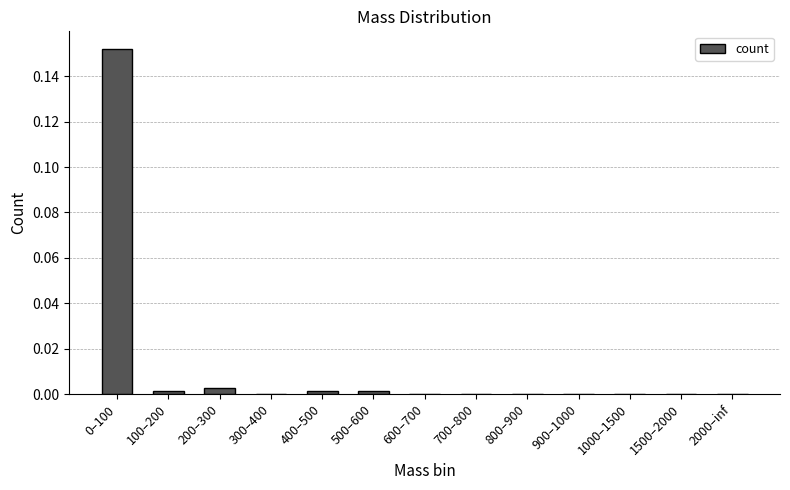

Is it true that the value at 1500–2000 is -0.1?

False